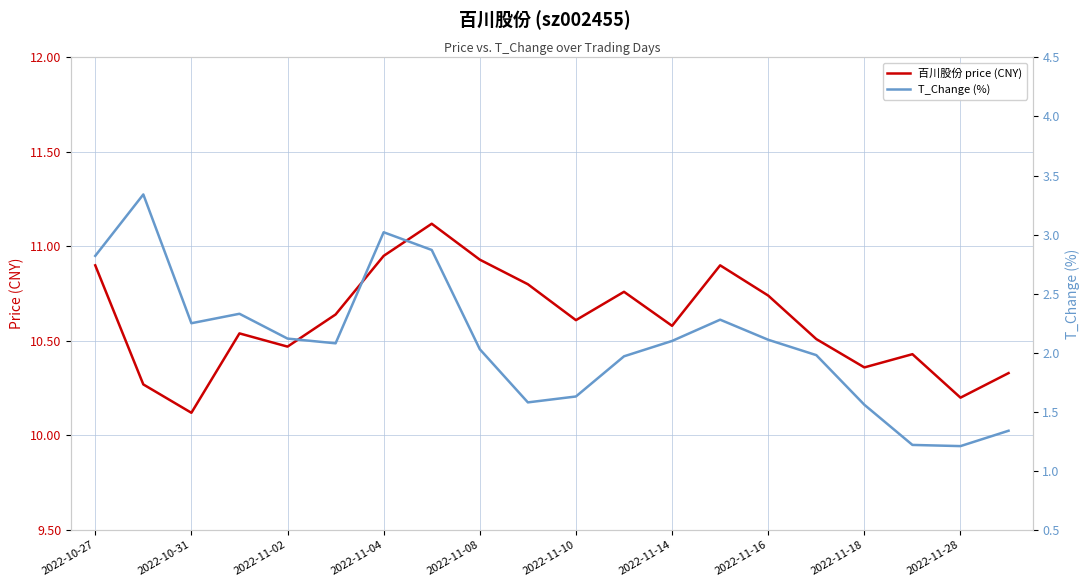

True or false: 百川股份 price (CNY) has a value of 10.6 at 2022-11-14.

True